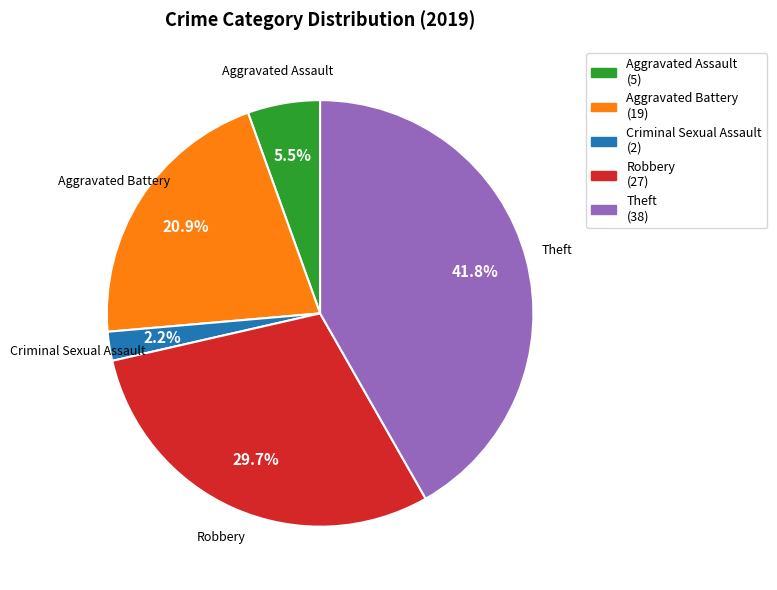

What is the smallest slice in the pie chart?

Criminal Sexual Assault